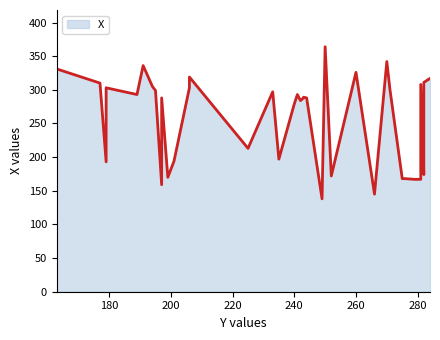

What is the value of the 17th point from the left?

197